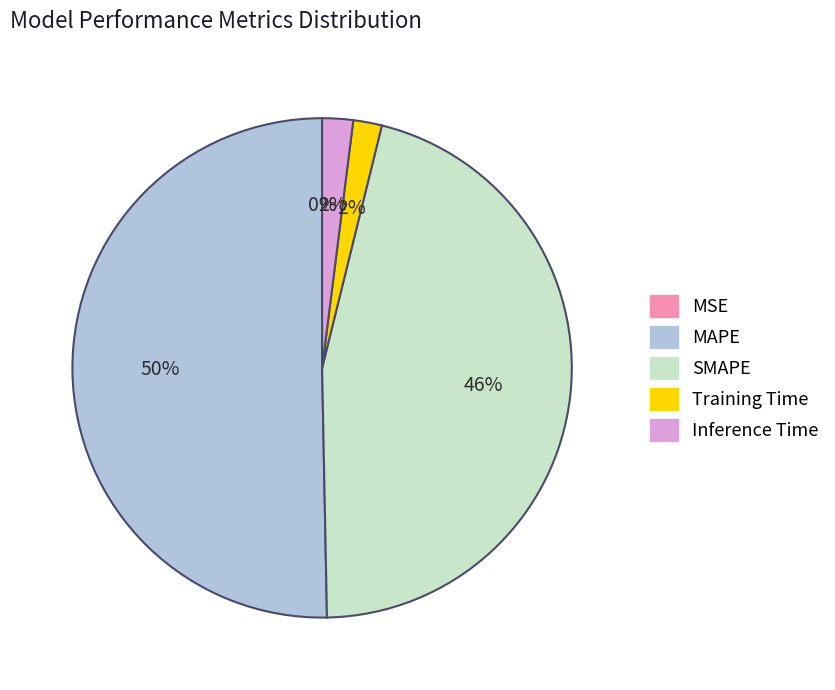

Between Inference Time and SMAPE, which is larger?

SMAPE